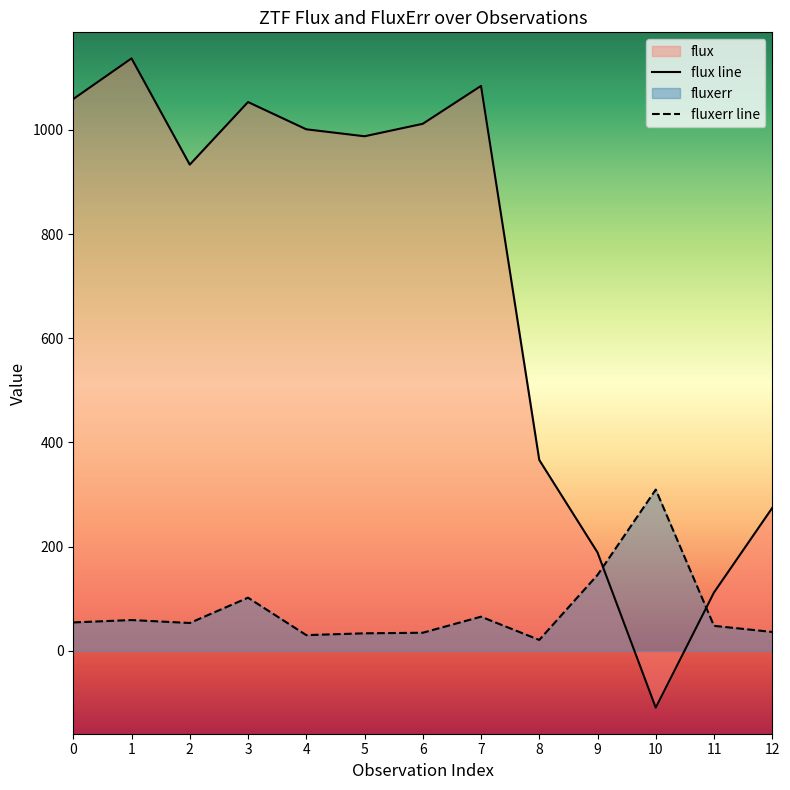

What is the spread (max minus min) of values at 0?

1004.6